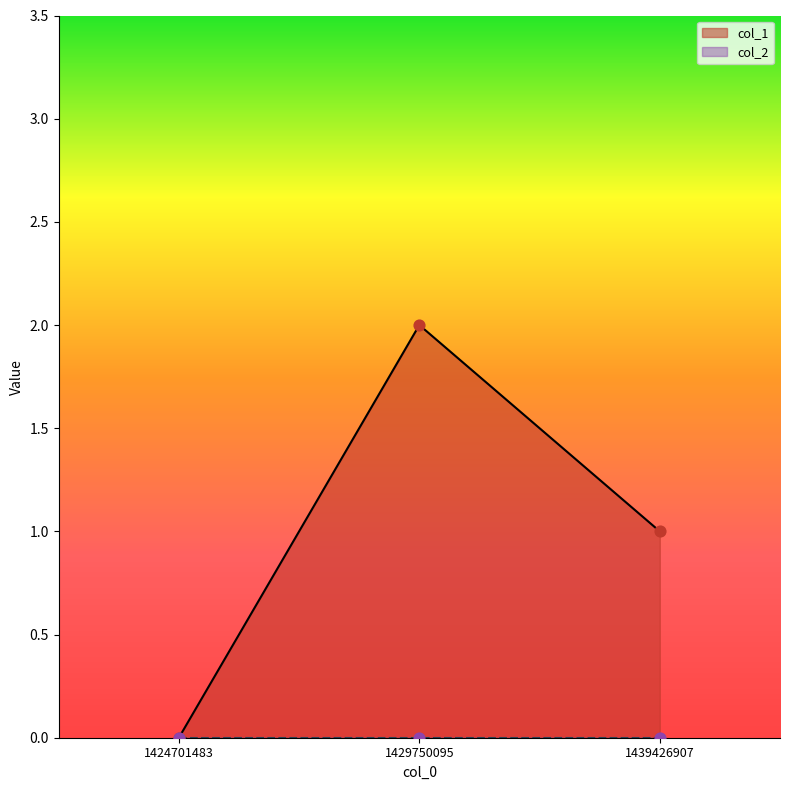

What is the change in value from 1424701483 to 1439426907?

+1